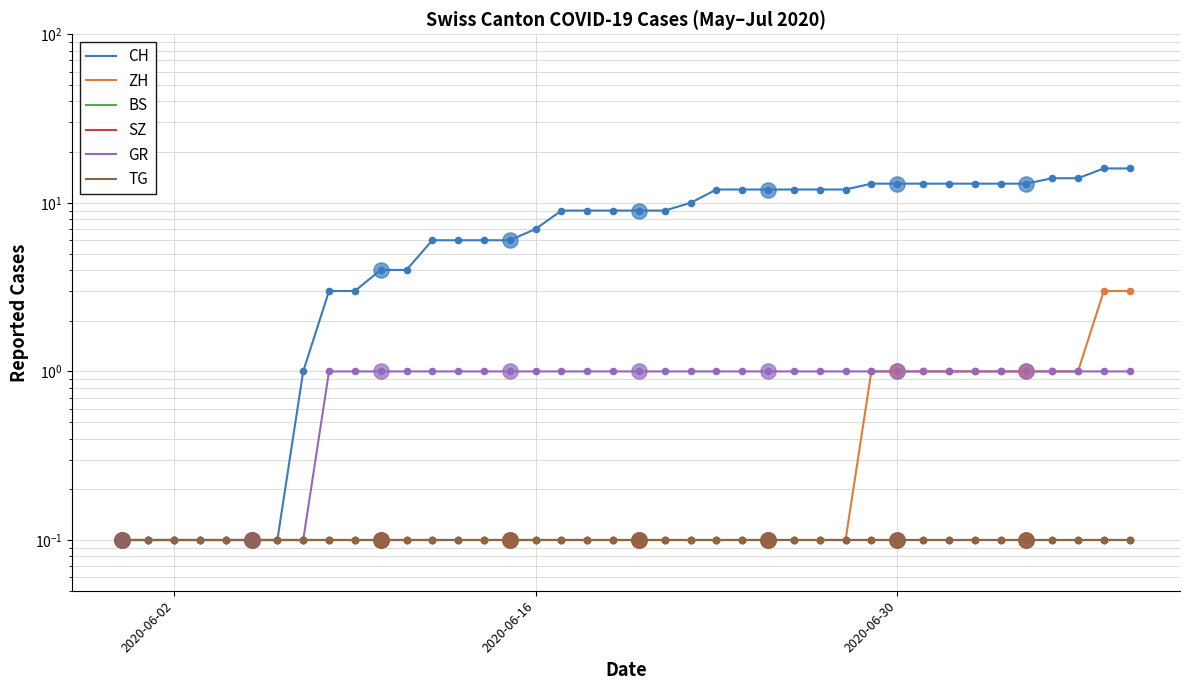

At how many categories does at least one series exceed 4?

28